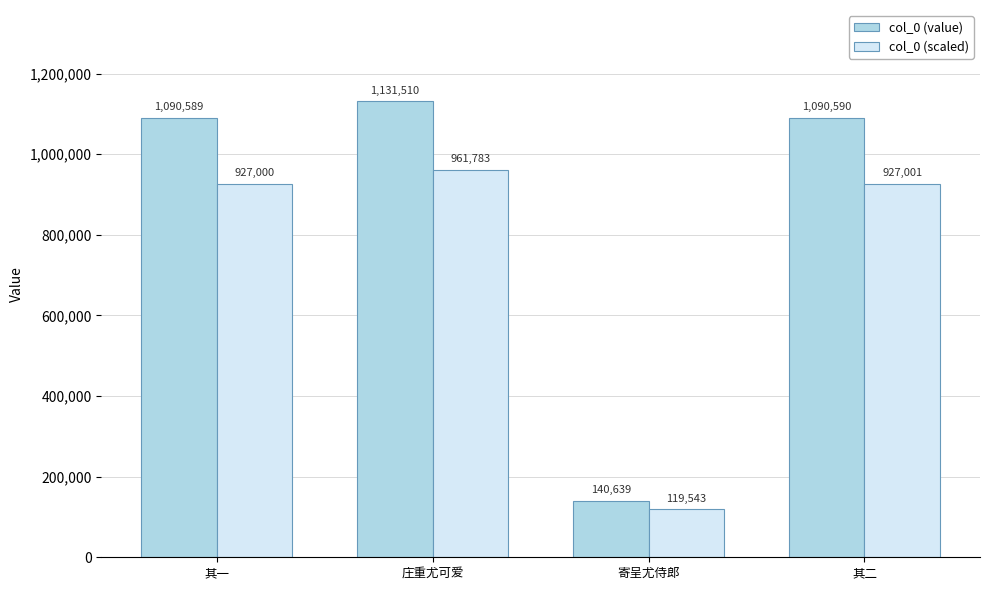

Read the col_0 (scaled) value at 其一.

927000.7